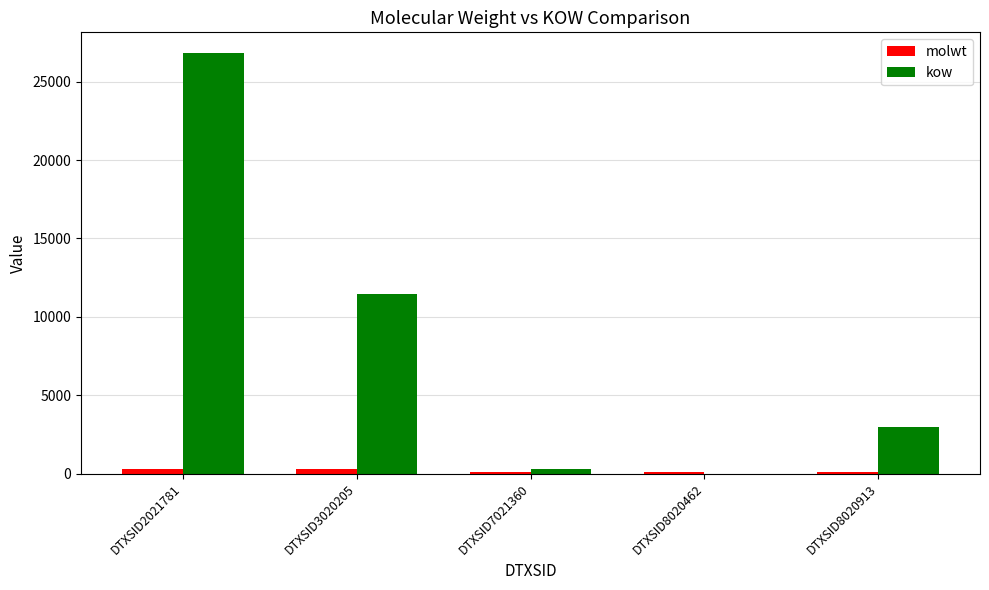

Are the bars grouped side by side (vs. stacked)?

Yes